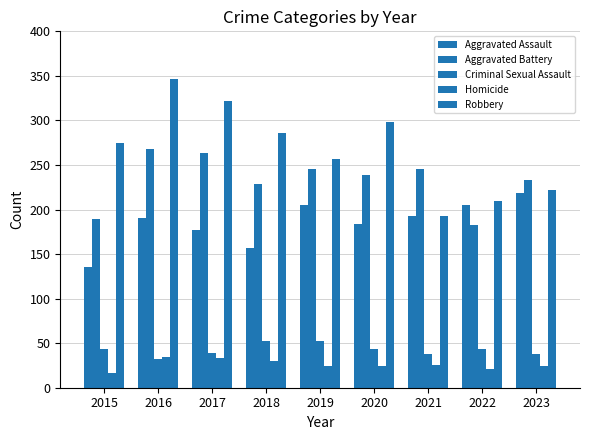

Which series has the widest spread of values?

Robbery